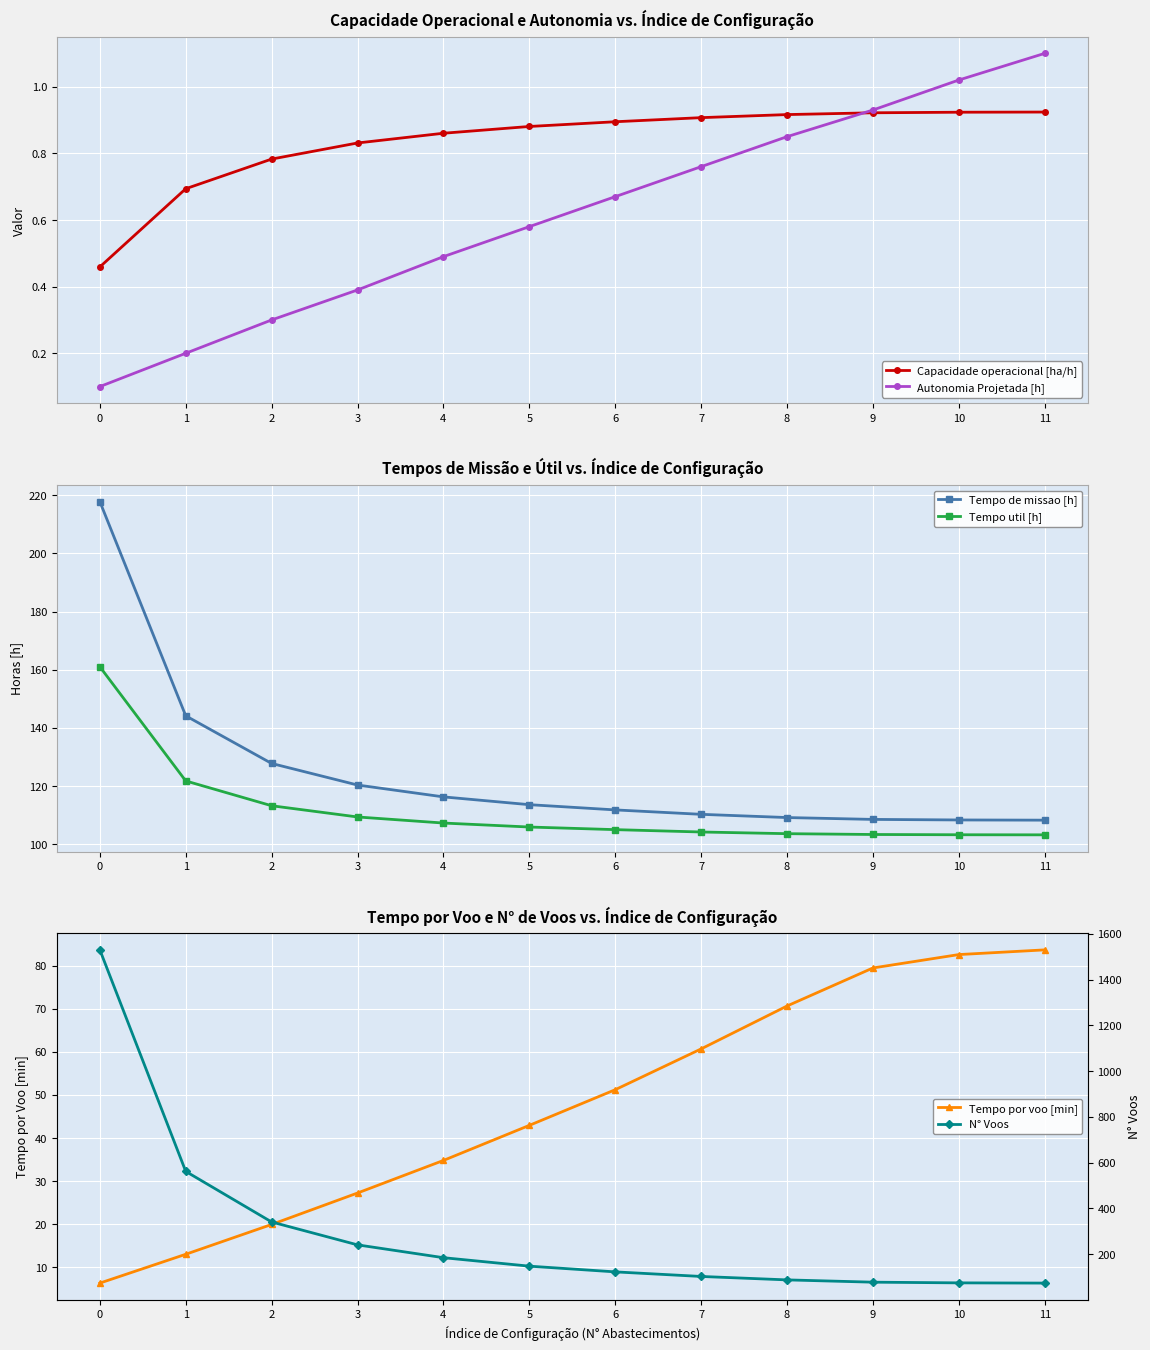

True or false: N° Voos has a value of 75.0 at 10.

True